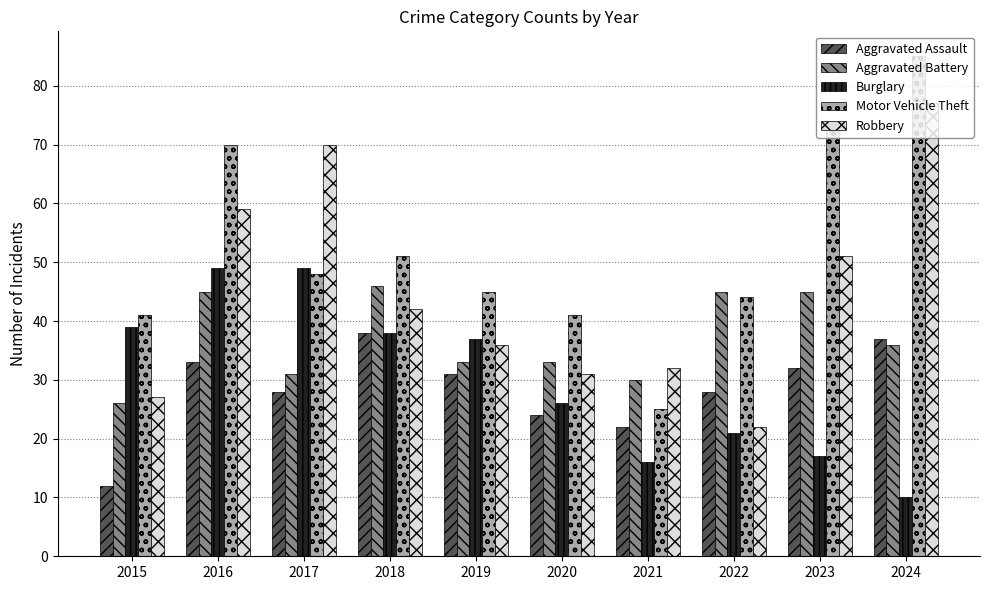

Rank the series by their maximum value, from highest to lowest.

Motor Vehicle Theft, Robbery, Burglary, Aggravated Battery, Aggravated Assault